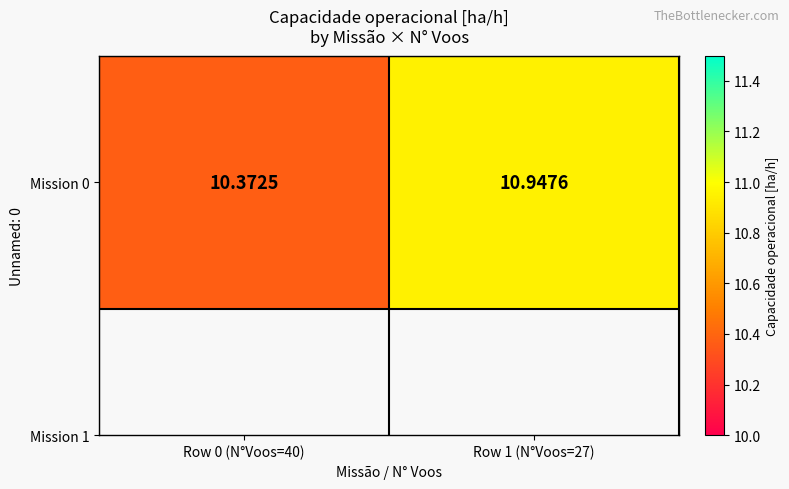

Approximately how many times larger is the value at Row 0 (N°Voos=40) compared to Row 1 (N°Voos=27)?

0.9